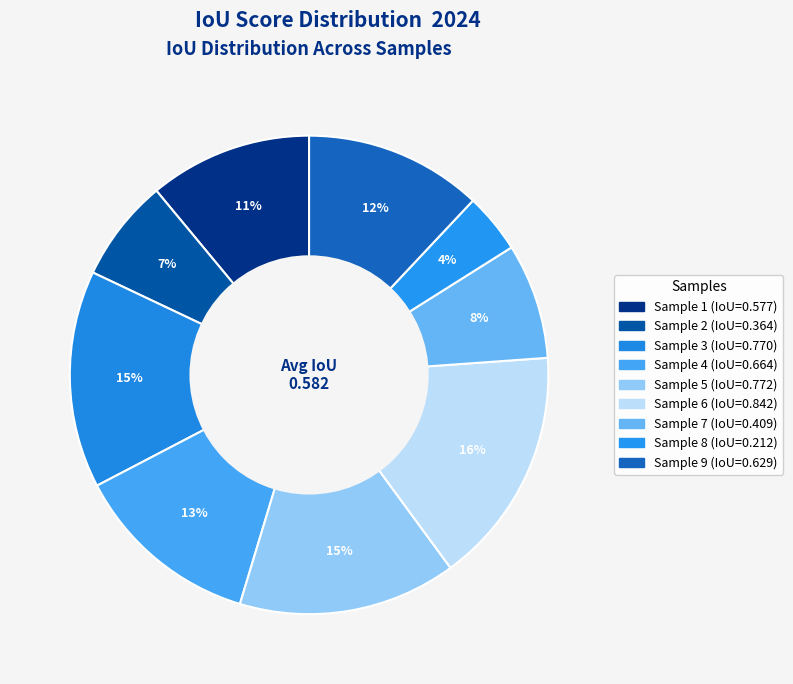

Is there any slice that represents more than half of the pie?

No